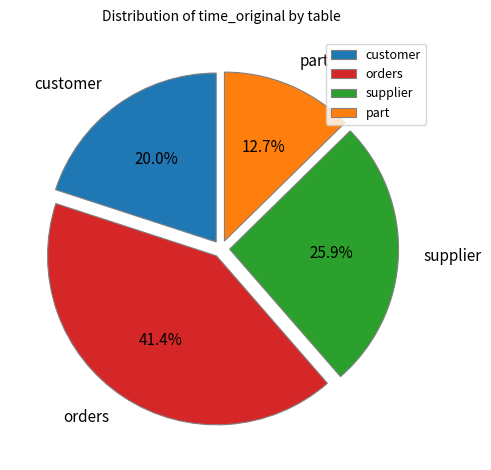

To the nearest percent, what portion does customer represent?

20%